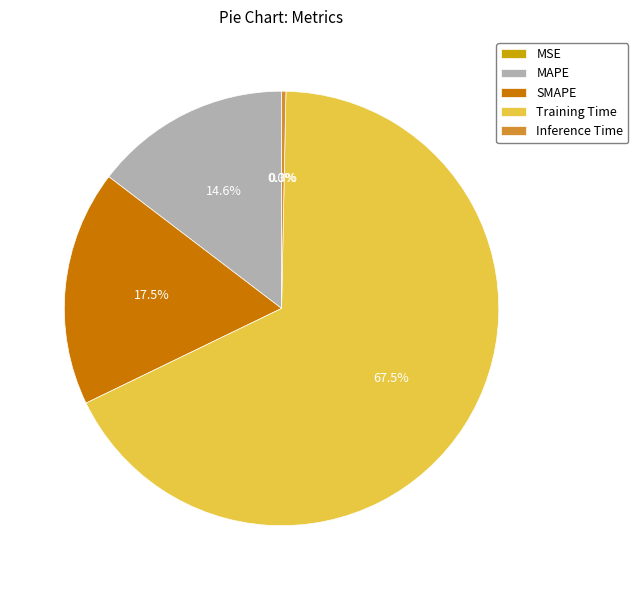

Is Training Time the majority of the pie?

Yes